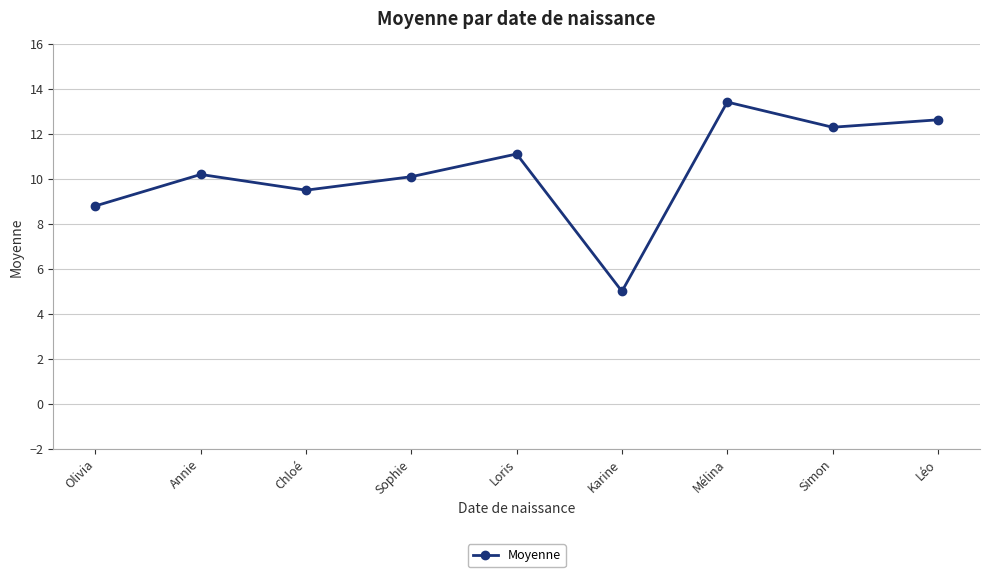

How many points are lower than both their immediate neighbors (excluding endpoints)?

3